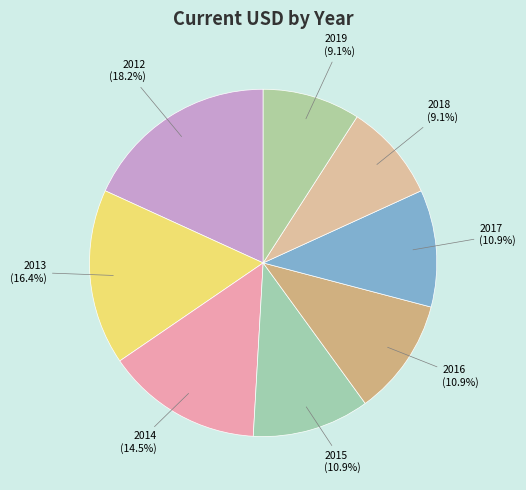

Which category has the smallest portion of the pie?

2018